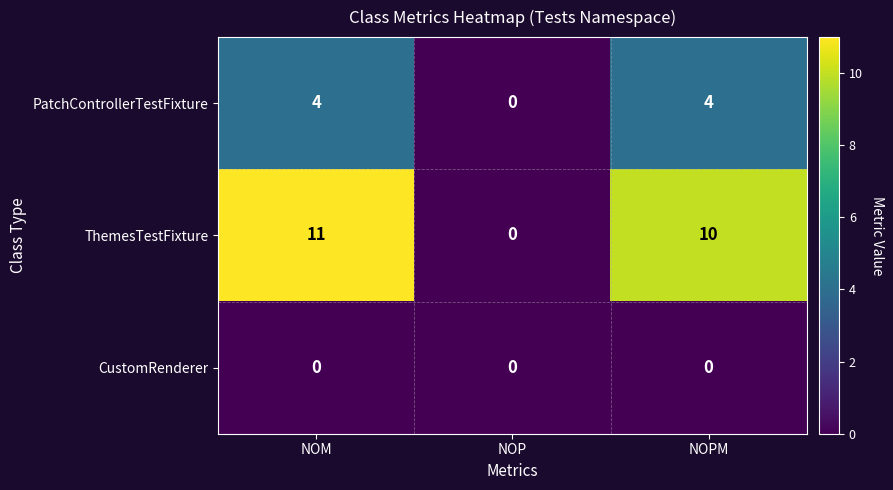

Count the number of data series in this chart.

3